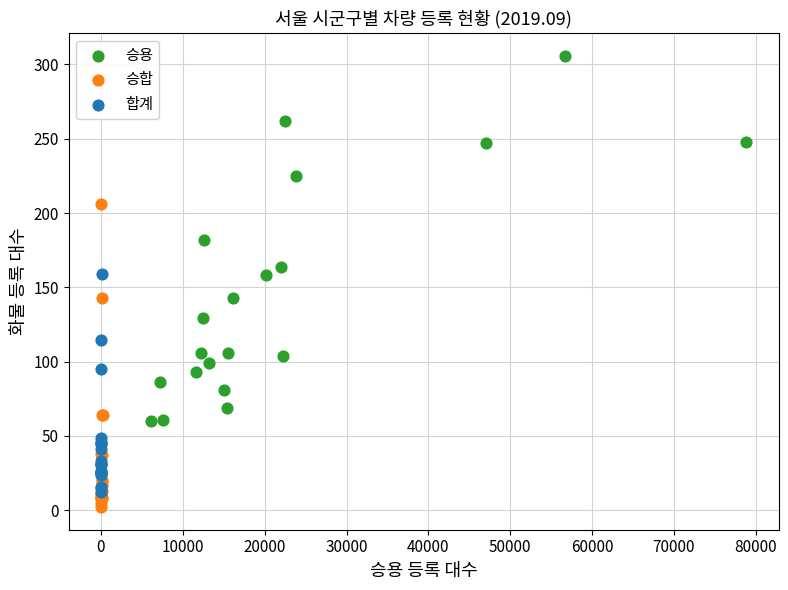

Which series has the largest Y range (max minus min)?

승용